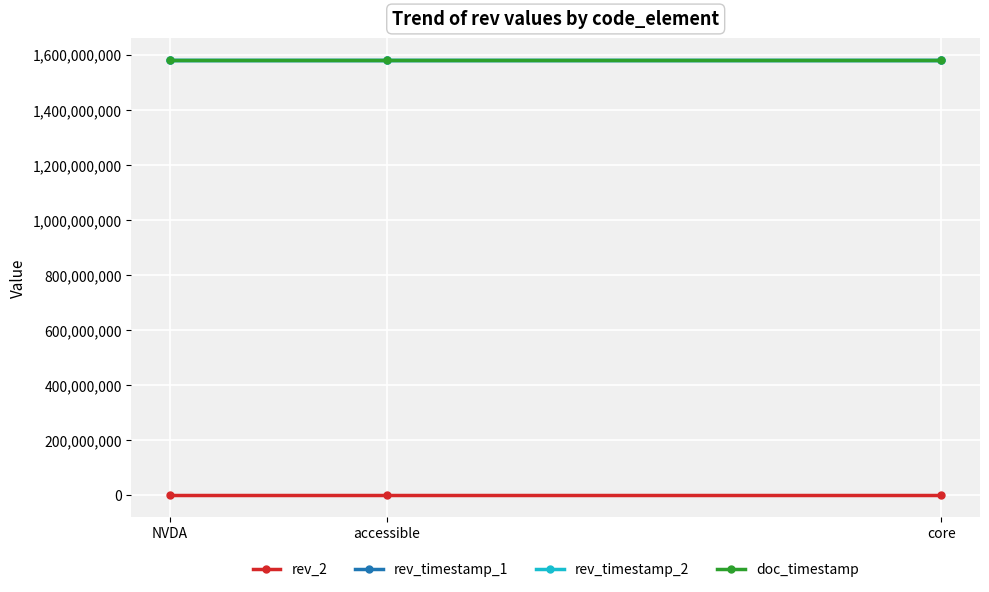

Does the chart display data point markers on the line(s)?

Yes